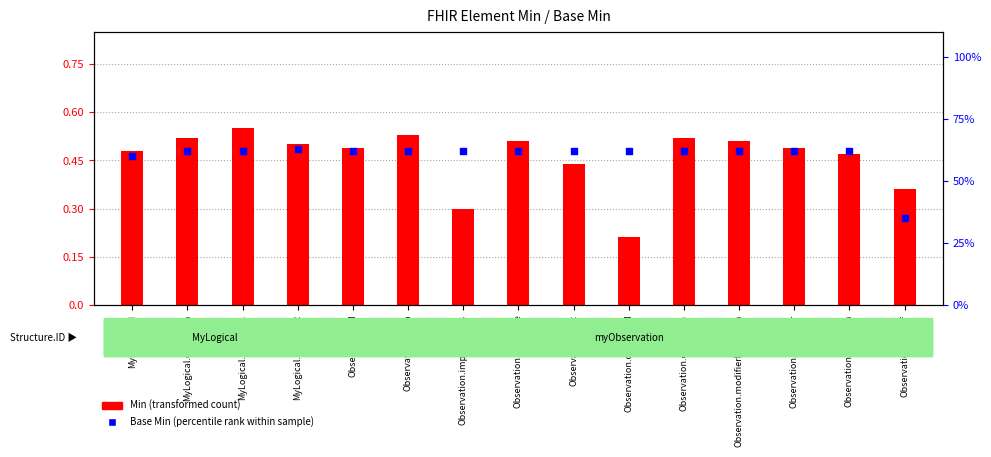

Which series has the largest total across all categories?

Base Min (percentile rank)